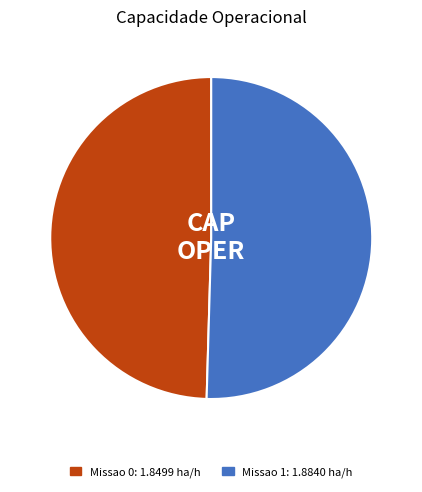

Is there a majority slice in this chart?

Yes